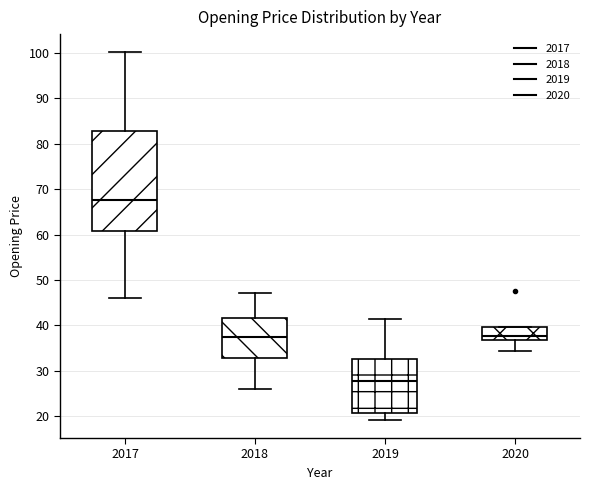

Reading left to right, transcribe this box plot: for each box, give where its median line is, the range the box spans, and where its two whiskers end, as read against the y-axis. The values are not printed on the chart, so give them approximately, as read against the axis.

2017: median 68, box 61 to 83, whiskers 46 to 100
2018: median 37, box 33 to 42, whiskers 26 to 47
2019: median 28, box 21 to 33, whiskers 19 to 41
2020: median 38, box 37 to 40, whiskers 34 to 40